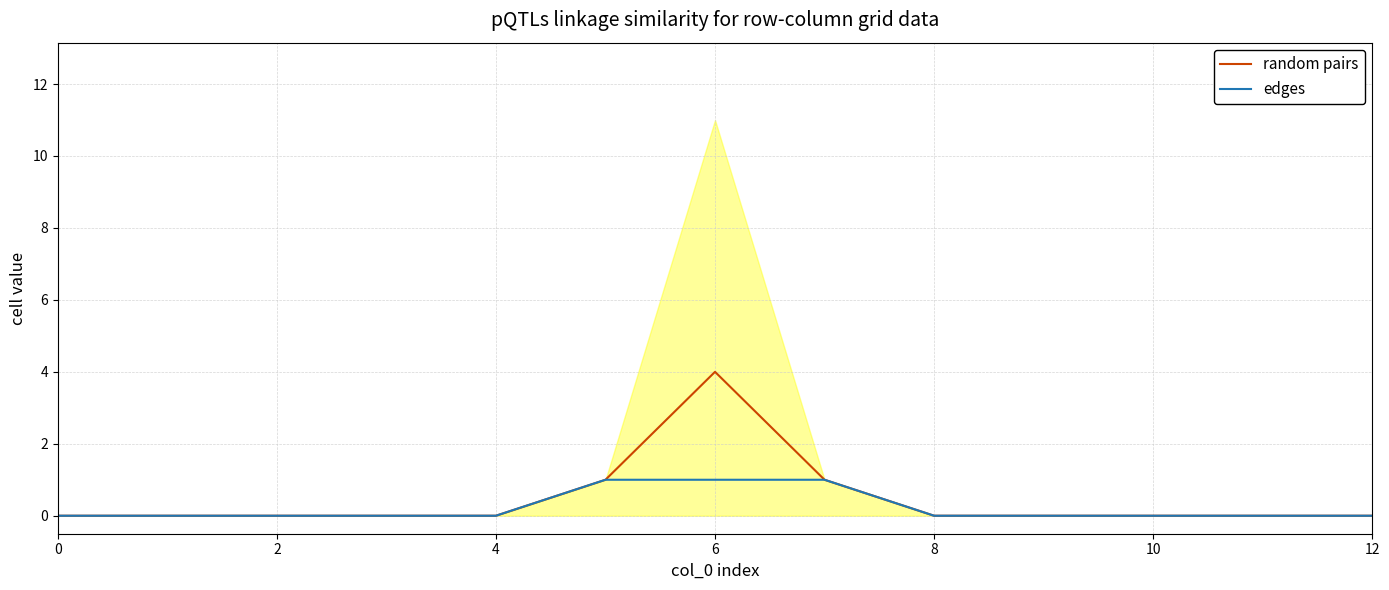

List the series in order of their peak value, lowest first.

edges, random pairs